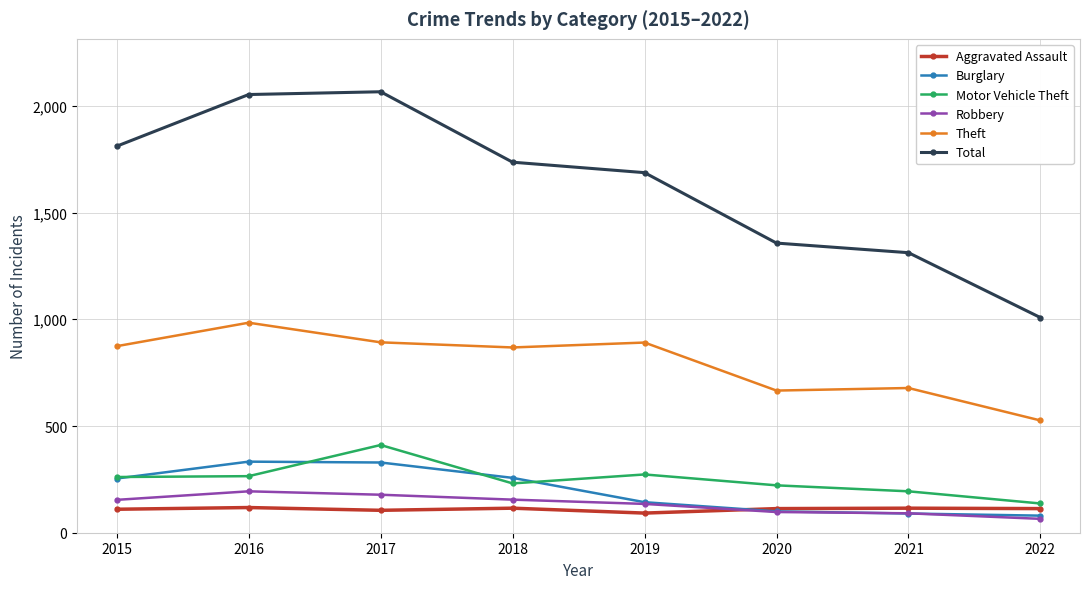

What is the average value of the Motor Vehicle Theft series?

249